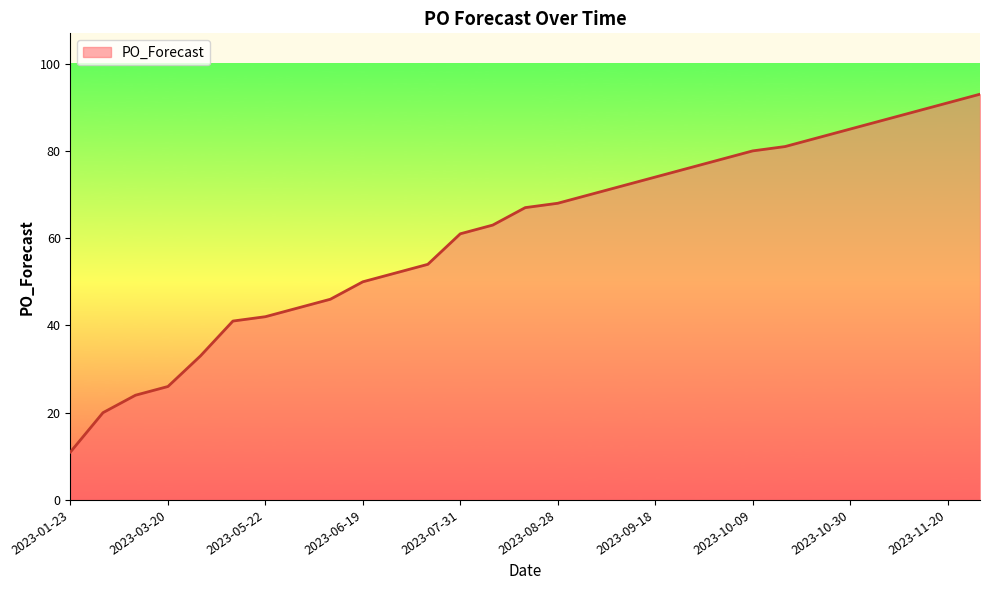

What is the greatest value displayed?

93